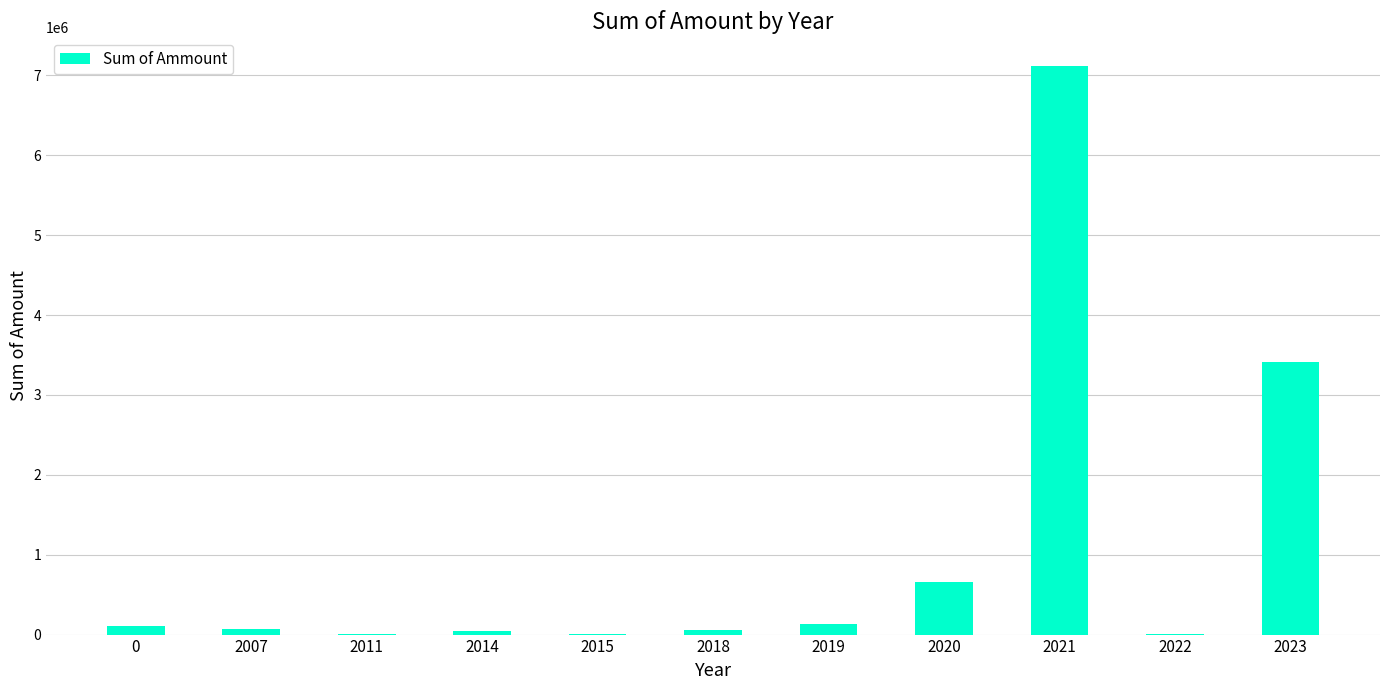

What is the sum of the values at 2007 and 0?

181141